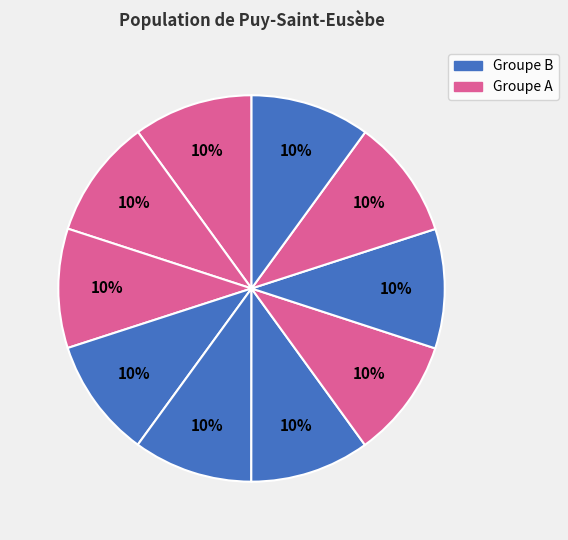

How many segments does this pie chart have?

10